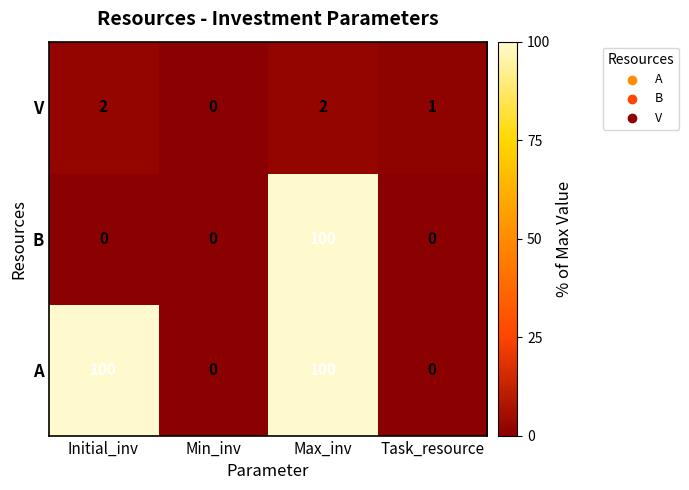

The V series shows 0 at Min_inv. True or false?

True